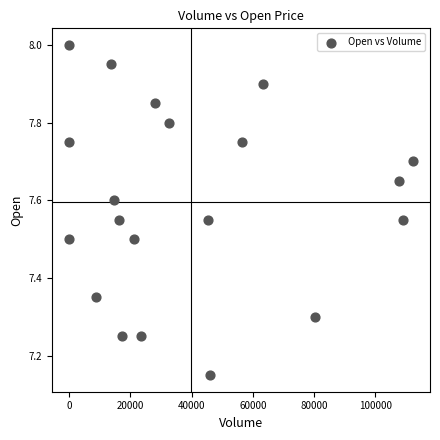

What is the range of X values (max minus min)?

112223.0